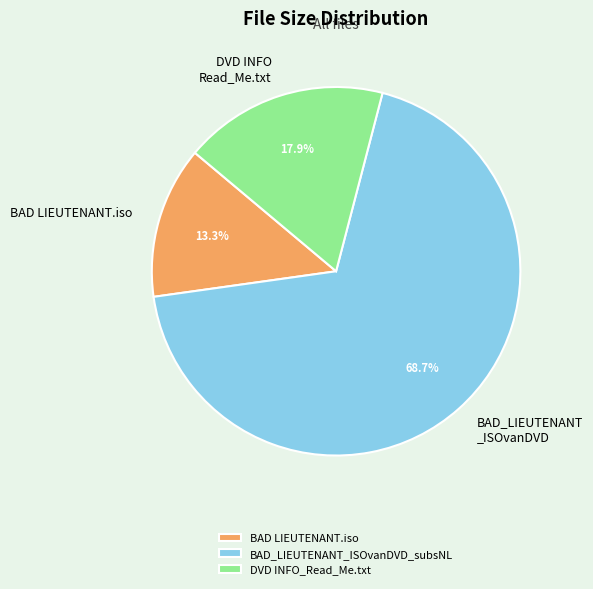

What portion of the pie excludes BAD LIEUTENANT.iso?

86.7%